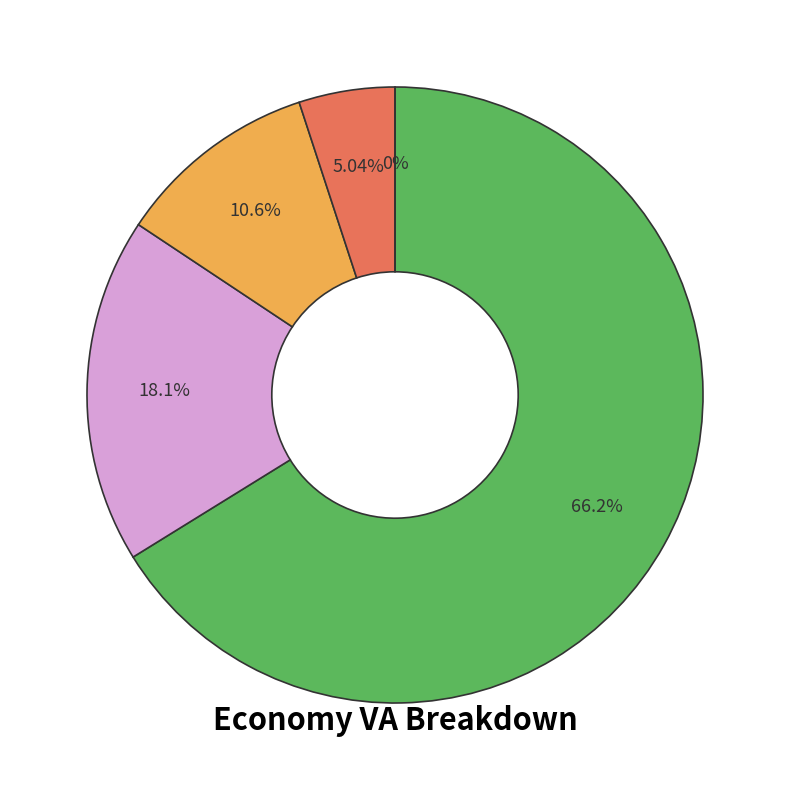

Which category has the biggest portion of the pie?

va_commercial_mmm_usd